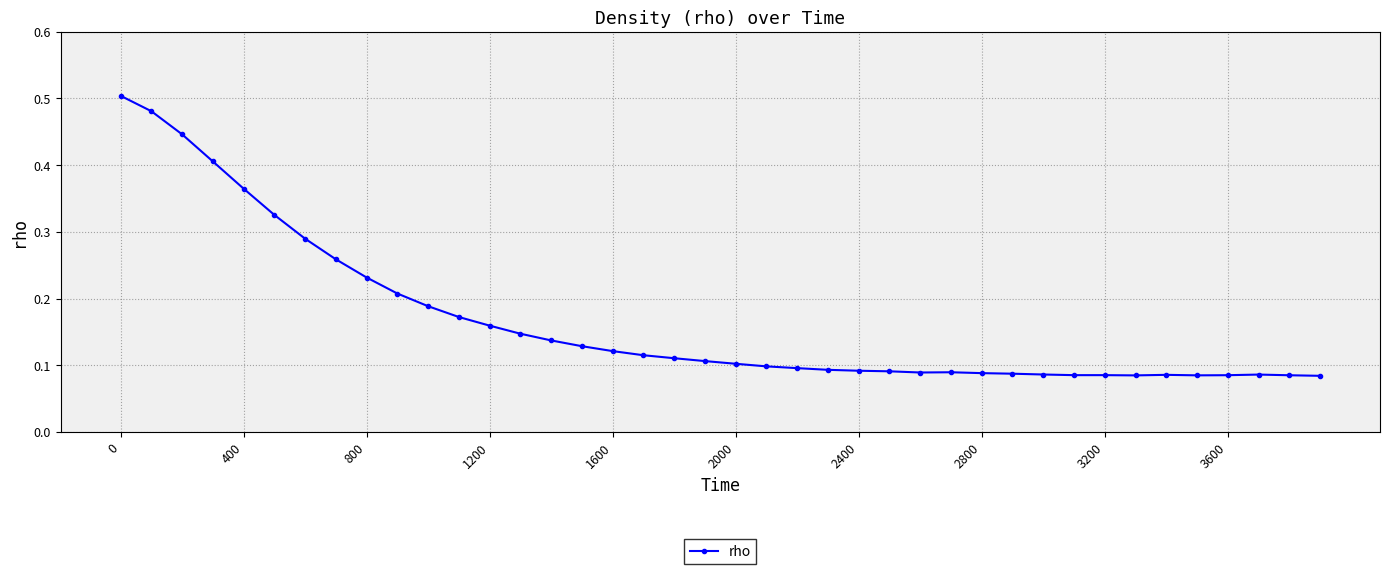

How many values are between 0 and 1?

40